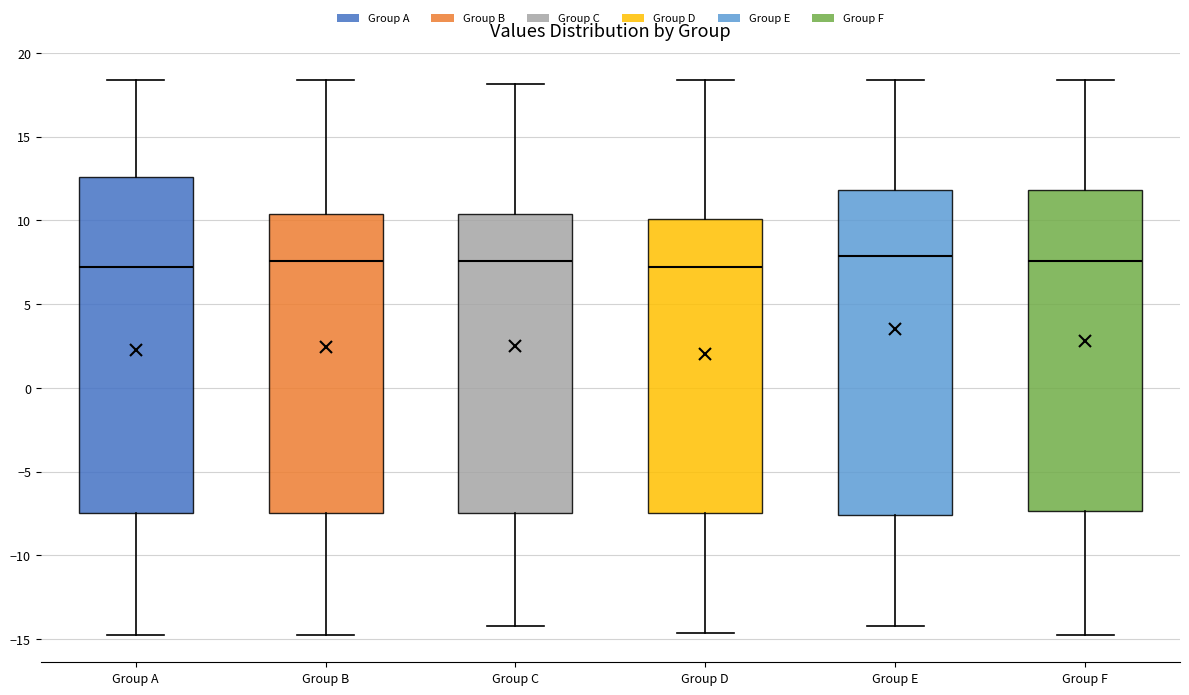

Which box is the tallest, from its lower edge to its upper edge?

Group A